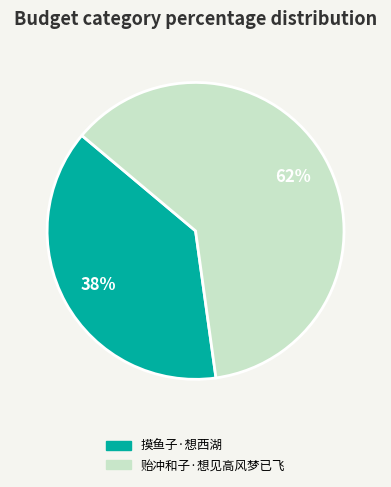

What percentage is the 贻冲和子·想见高风梦已飞 slice, to the nearest percent?

62%